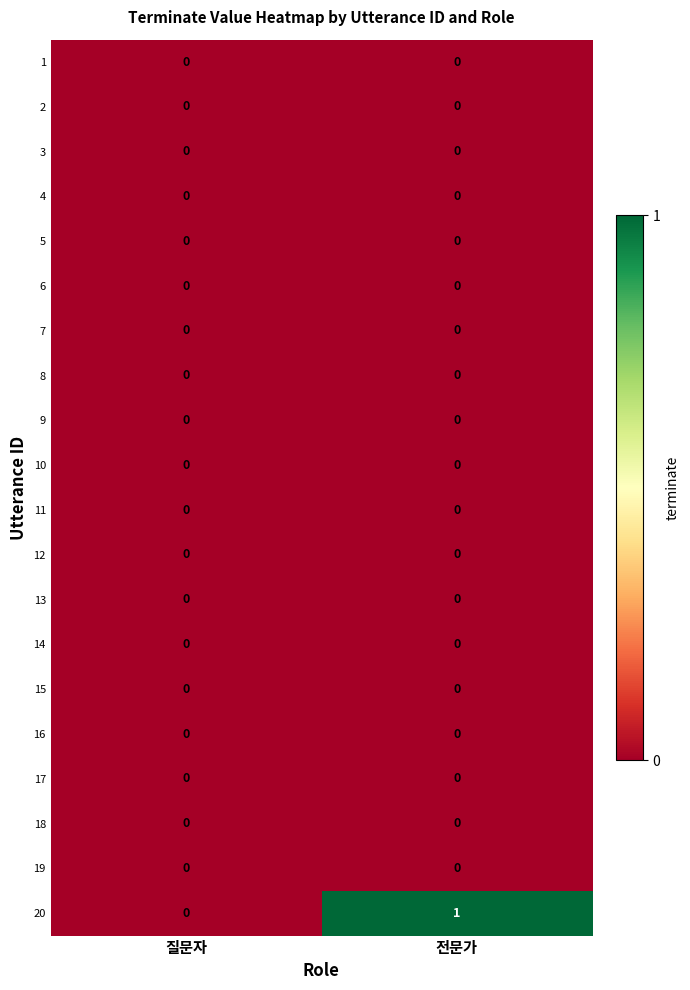

Which series has the largest total across all categories?

20